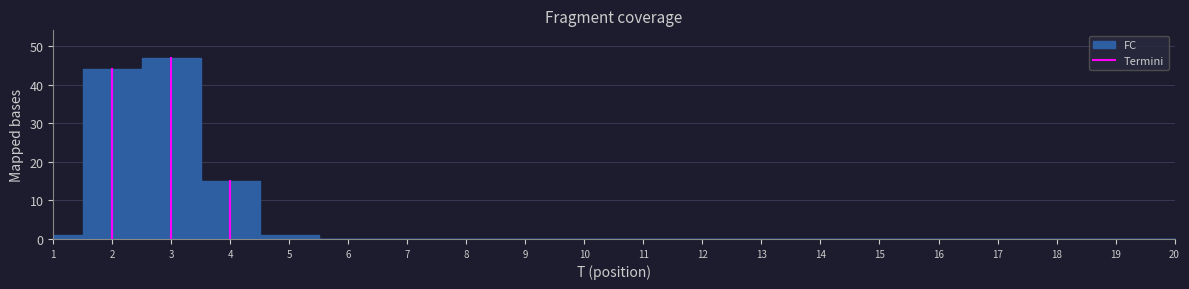

The value at 2 is 77. True or false?

False